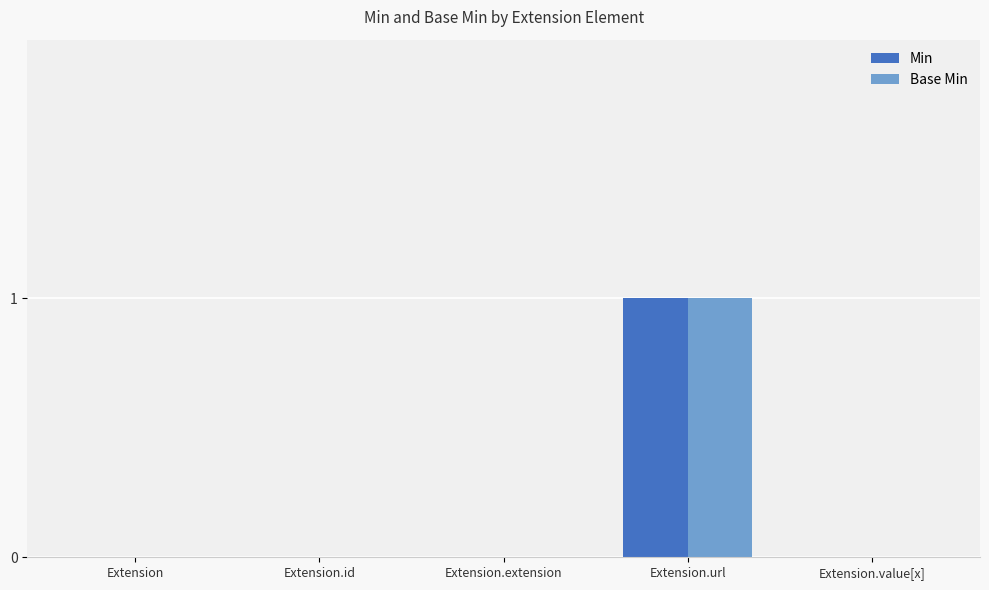

At which label does Base Min reach its peak?

Extension.url